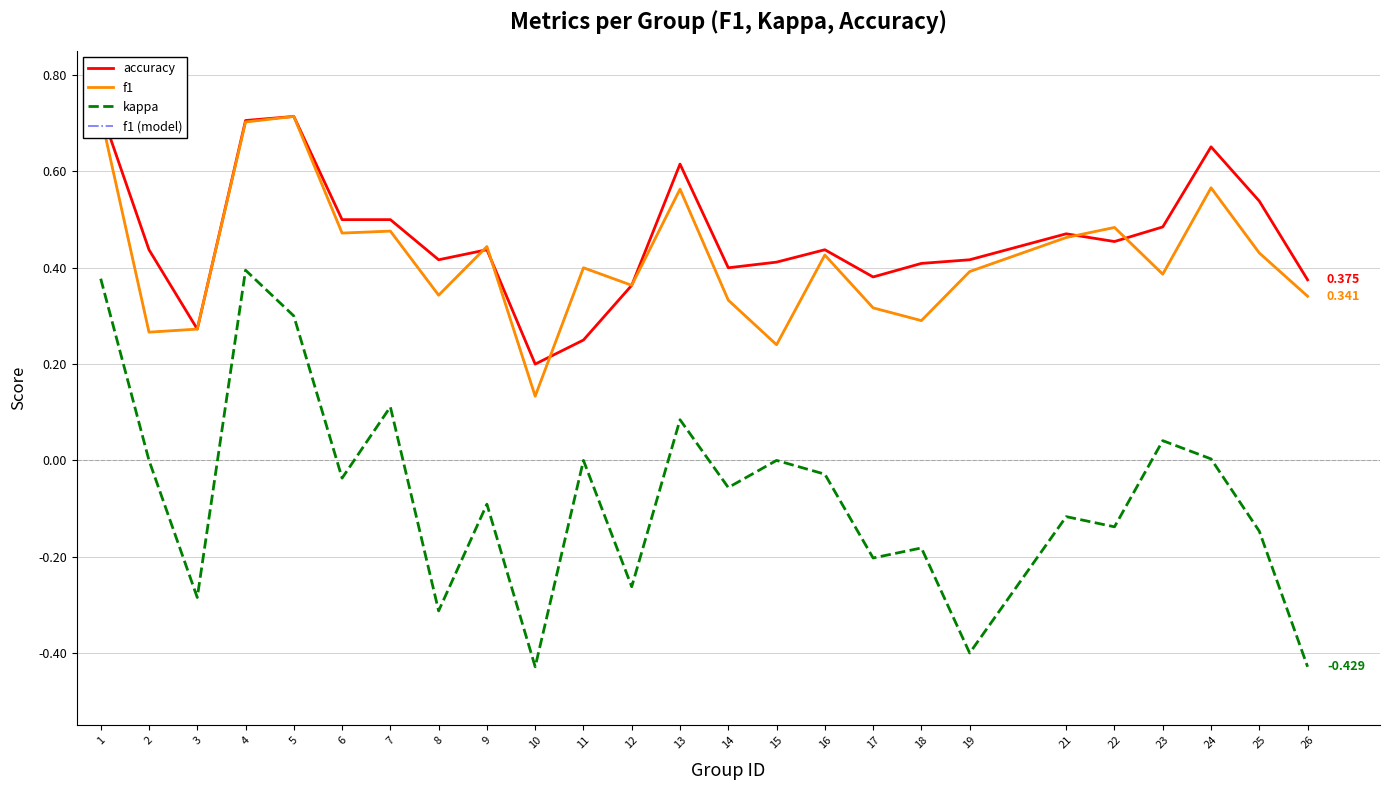

Between 13 and 18, which series saw the biggest shift?

f1